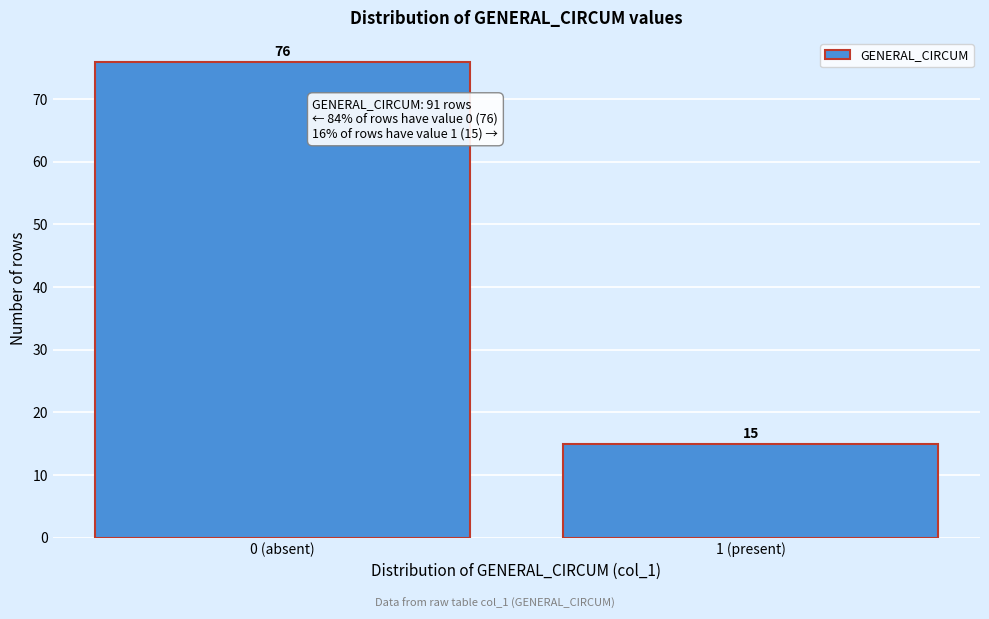

Reading left to right, transcribe all the data shown in this chart.

76	15